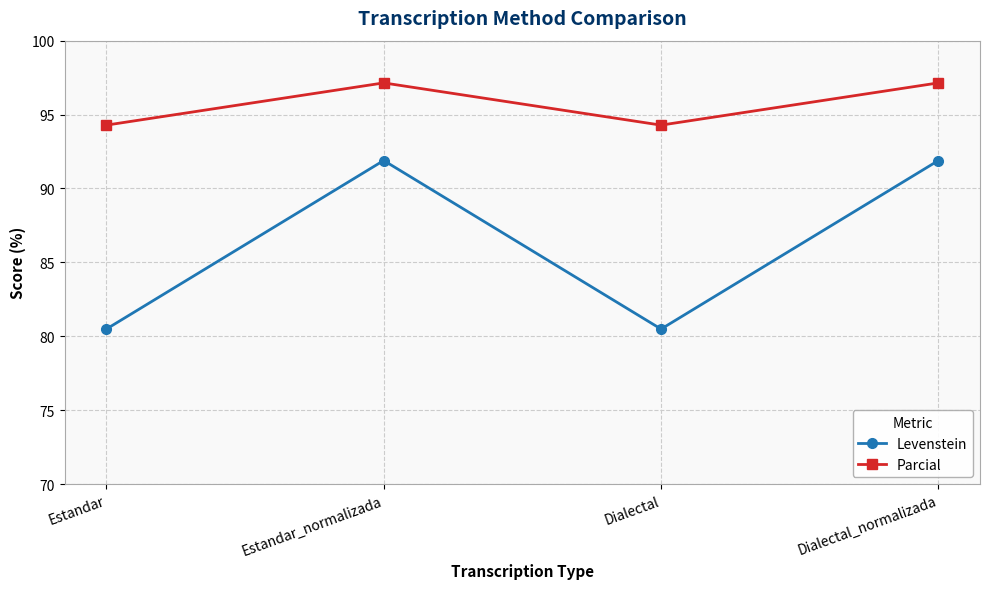

Read the Parcial value at Dialectal_normalizada.

97.1